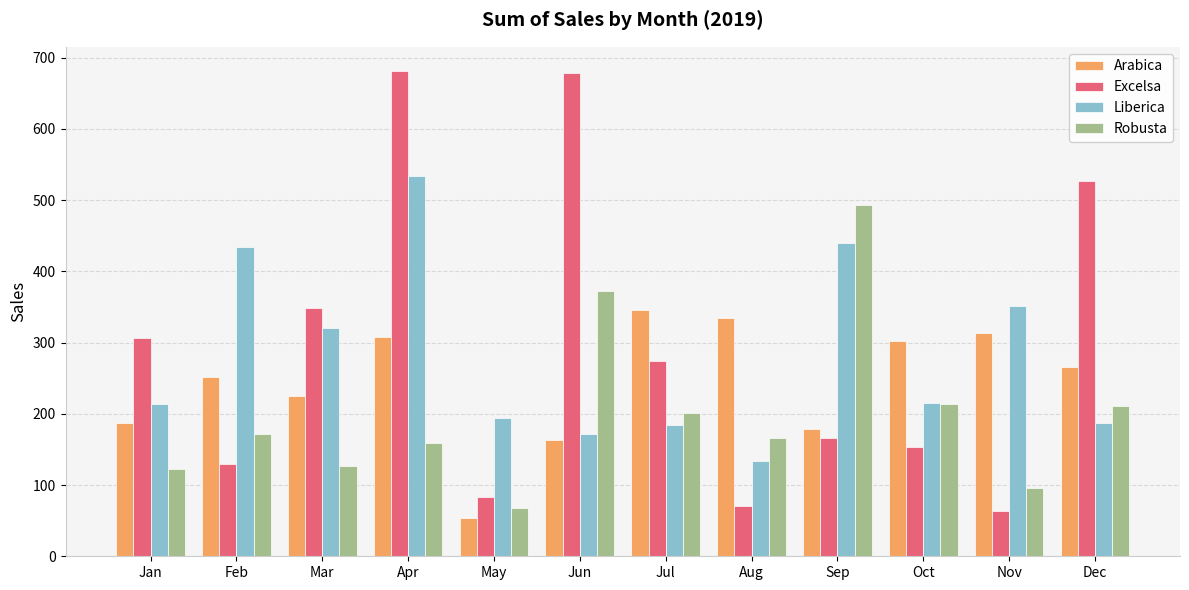

The value of Arabica at Mar is 146.2. True or false?

False